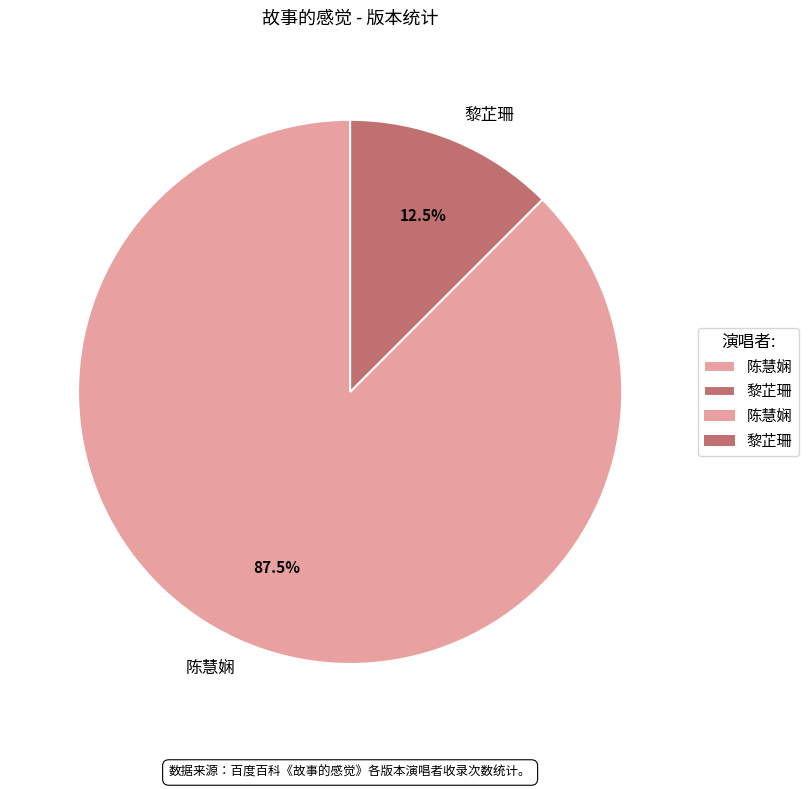

What is the smallest slice in the pie chart?

黎芷珊